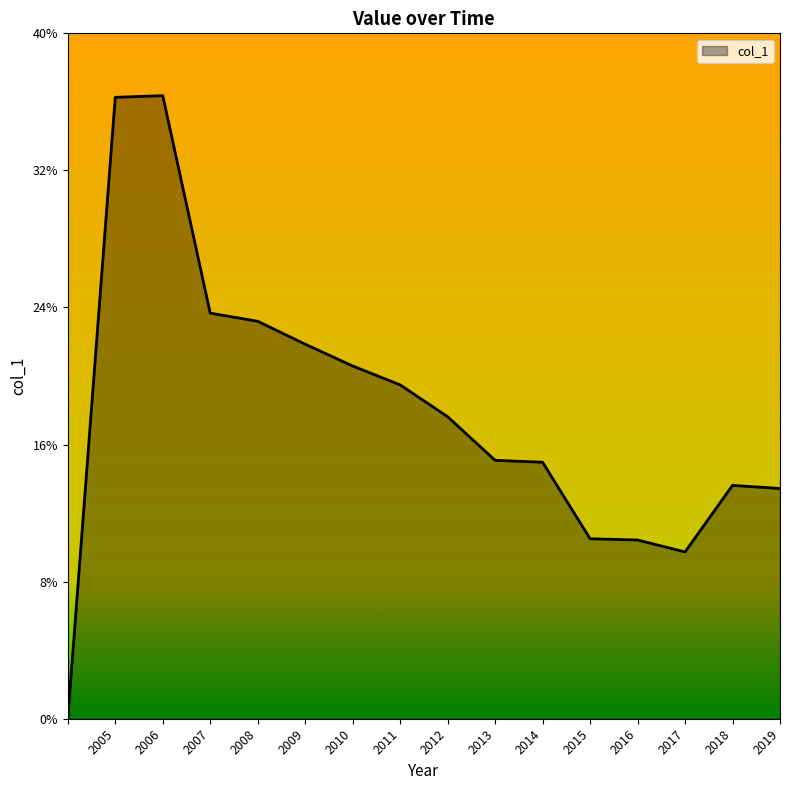

Reading left to right, extract all data points from this chart.

0.0	0.4	0.4	0.2	0.2	0.2	0.2	0.2	0.2	0.2	0.2	0.1	0.1	0.1	0.1	0.1